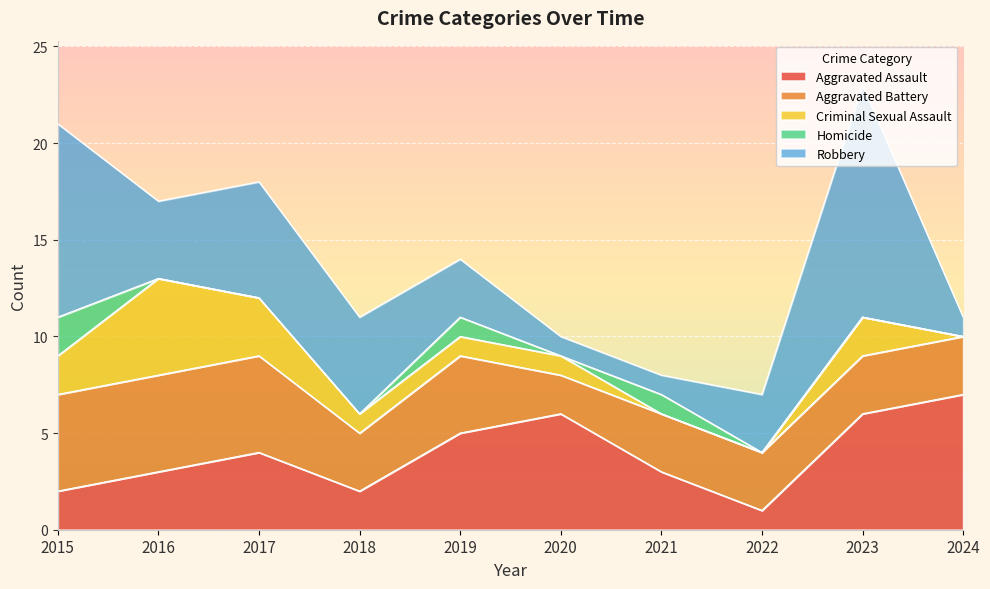

True or false: Aggravated Battery and Homicide cross at least once.

False